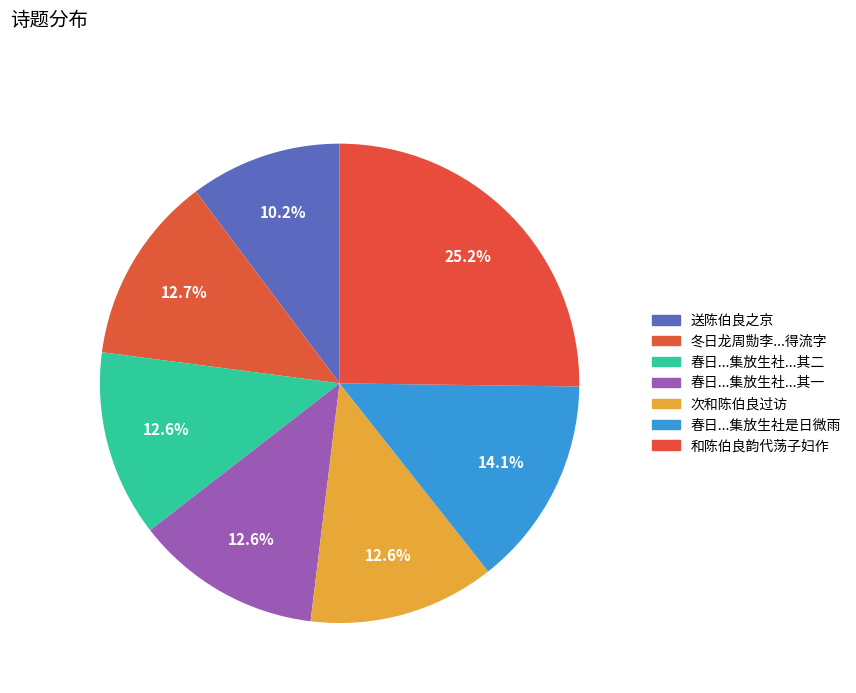

To the nearest percent, what is the difference between the largest and smallest slice percentages?

15%